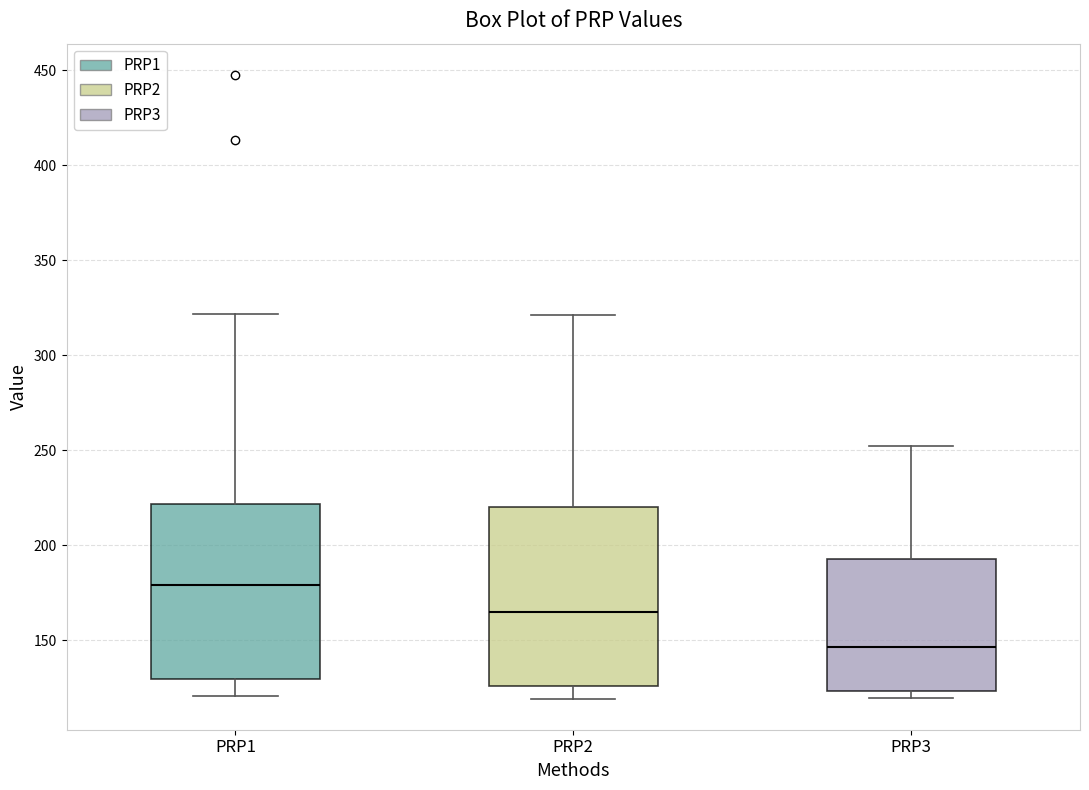

Which box's median line is the highest?

PRP1